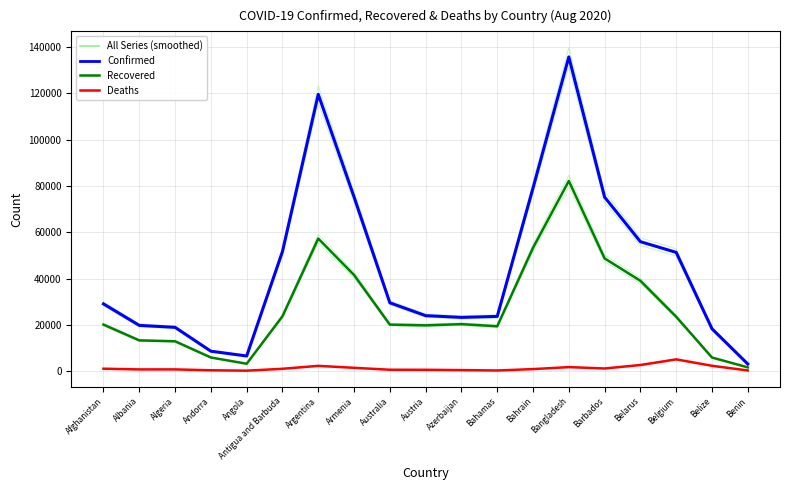

Reading left to right, what are all the values shown in this chart?

Confirmed: Afghanistan=29035.7	Albania=19739.6	Algeria=18899.1	Andorra=8580.6	Angola=6511.8	Antigua and Barbuda=51664.9	Argentina=119636.8	Armenia=75268.4	Australia=29513.8	Austria=23949.8	Azerbaijan=23198.7	Bahamas=23625.7	Bahrain=79141.3	Bangladesh=135795.2	Barbados=75195.2	Belarus=55928.7	Belgium=51300.6	Belize=18274.5	Benin=3049.6
Recovered: Afghanistan=20076.8	Albania=13248.8	Algeria=12861.5	Andorra=5859.9	Angola=3161.4	Antigua and Barbuda=23675.2	Argentina=57280.1	Armenia=41522.4	Australia=20066.1	Austria=19755.5	Azerbaijan=20282.1	Bahamas=19350.3	Bahrain=53273.3	Bangladesh=82199.7	Barbados=48696.7	Belarus=39018.7	Belgium=23471.7	Belize=5845.0	Benin=1593.8
Deaths: Afghanistan=1017.4	Albania=704.7	Algeria=712.6	Andorra=334.4	Angola=162.1	Antigua and Barbuda=978.4	Argentina=2246.3	Armenia=1403.3	Australia=568.7	Austria=545.2	Azerbaijan=417.0	Bahamas=240.3	Bahrain=847.0	Bangladesh=1703.4	Barbados=1110.1	Belarus=2614.3	Belgium=5051.8	Belize=2274.1	Benin=248.7